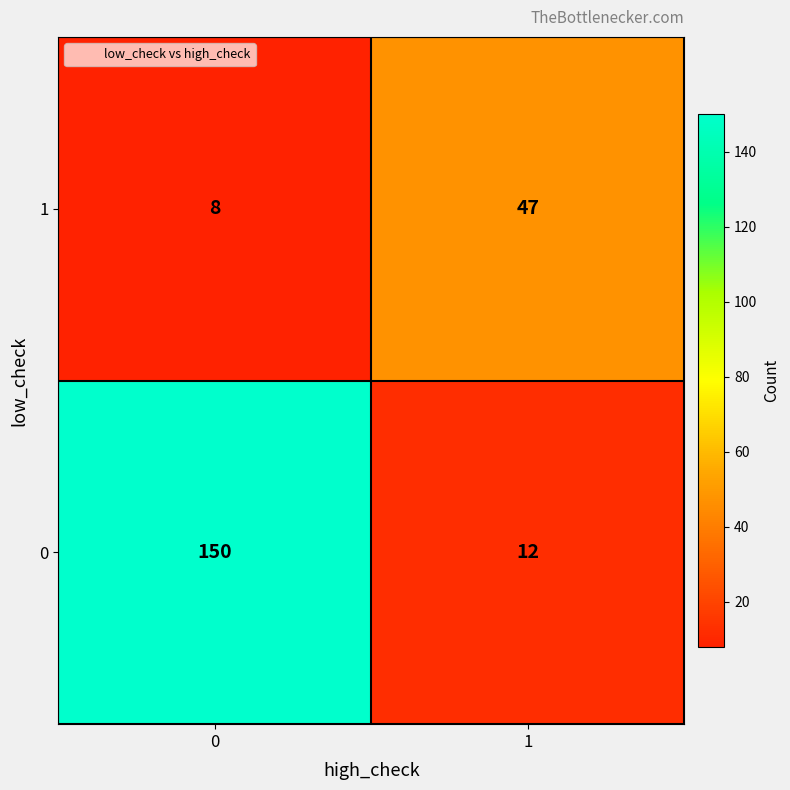

Which series has the largest range (max minus min)?

0